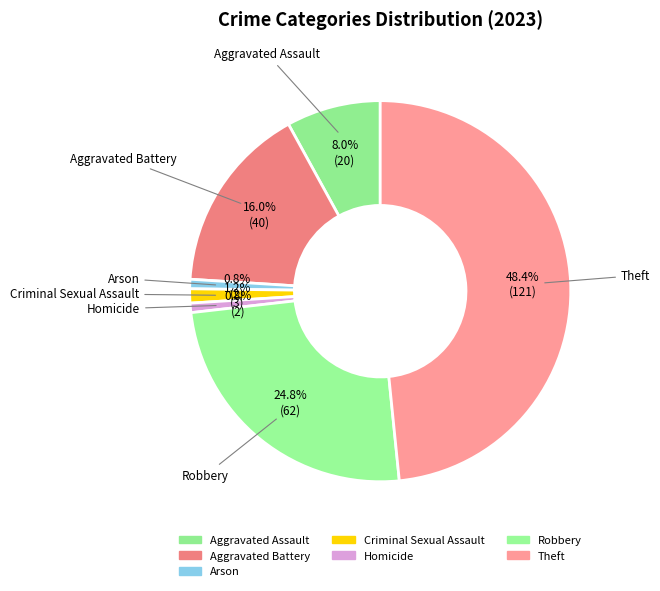

Is it true that Theft is 48% of the pie?

True